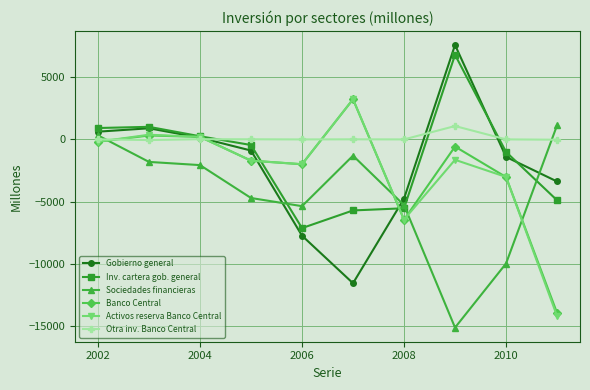

What is the value of the Activos reserva Banco Central point at the 10th from the left?

-14190